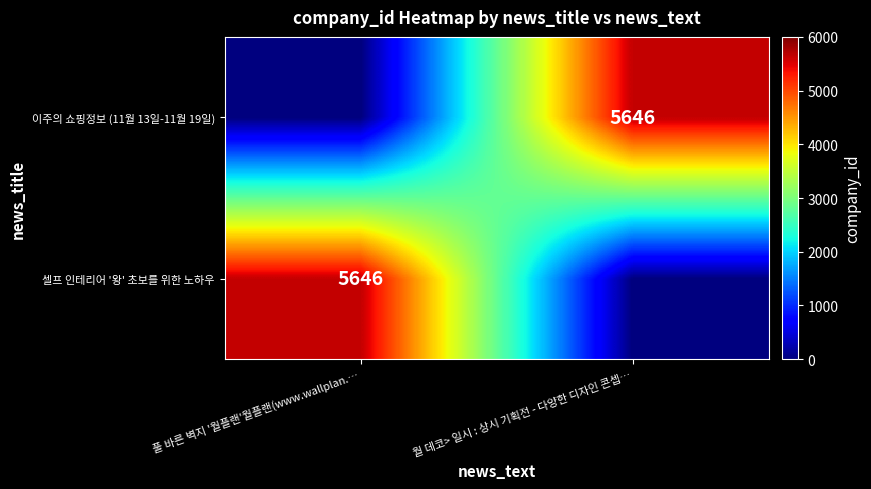

True or false: 이주의 쇼핑정보 (11월 13일-11월 19일) has a value of 9949 at 월 데코> 일시 : 상시 기획전 - 다양한 디자인 콘셉….

False